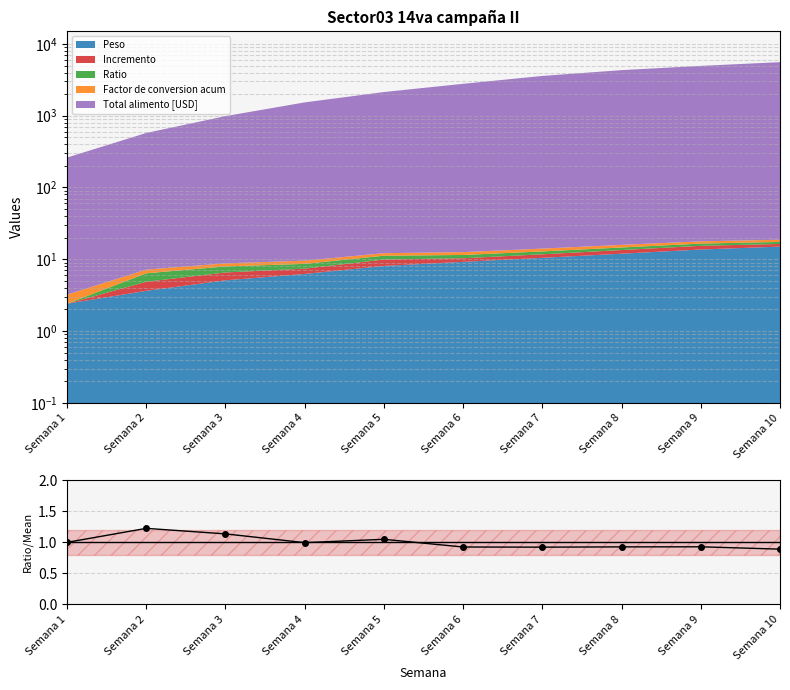

How many points are higher than both their immediate neighbors (excluding endpoints)?

3